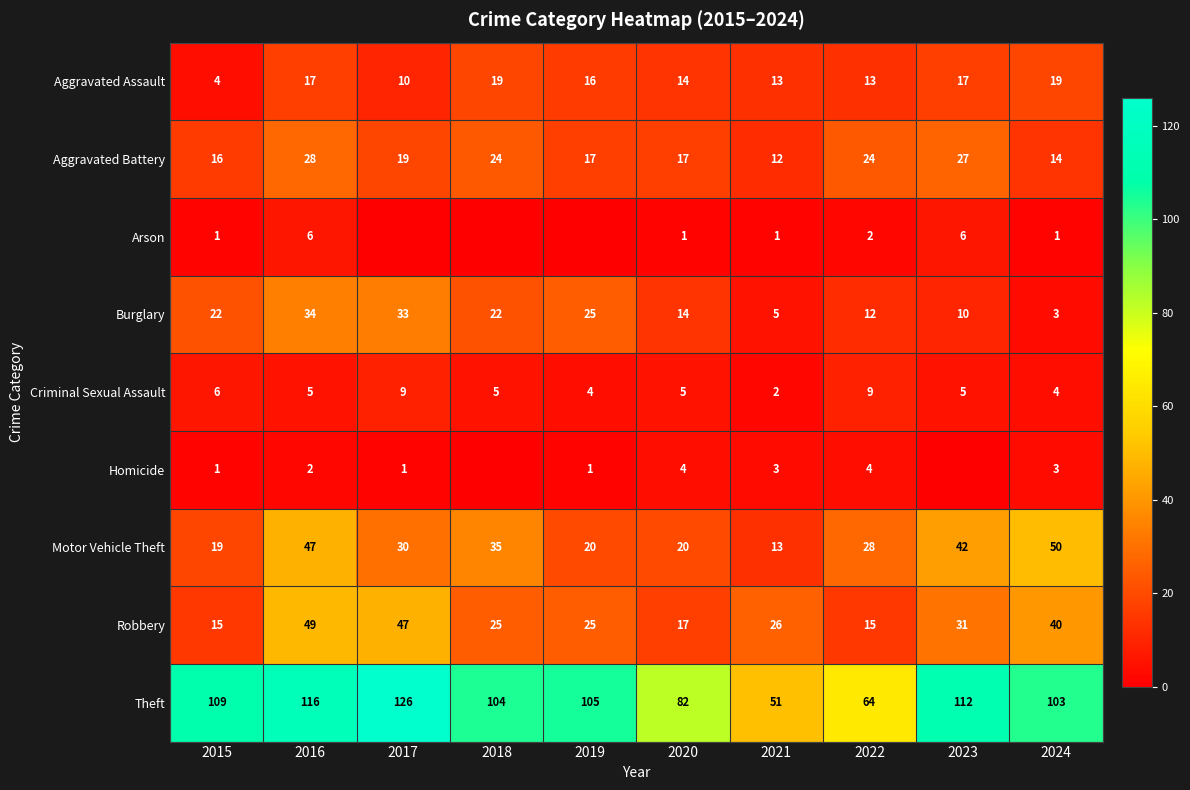

What is the sum of all Robbery values?

290